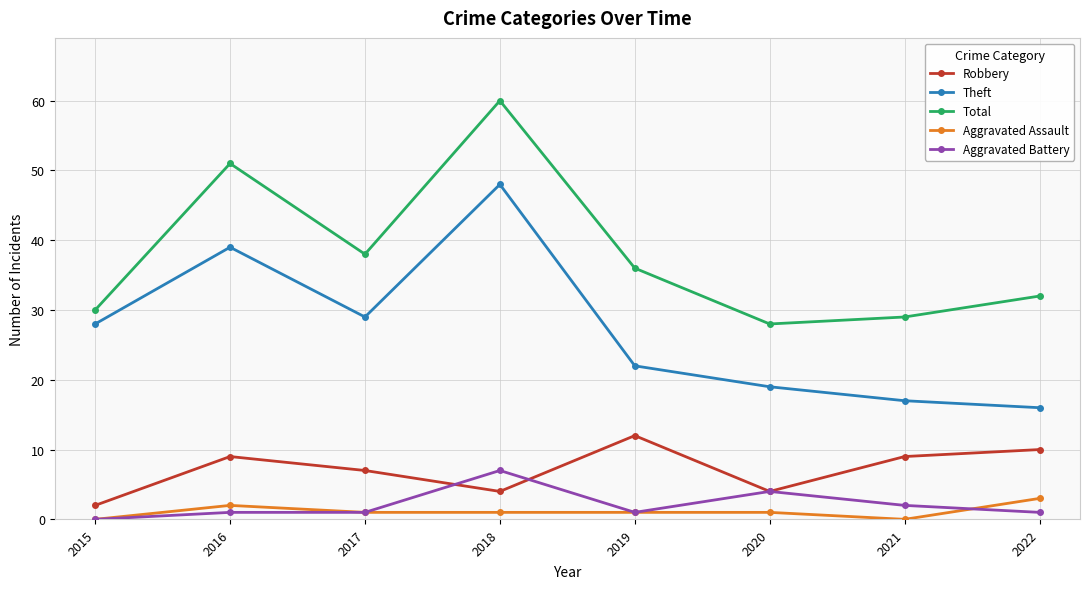

True or false: Aggravated Battery and Robbery intersect in this chart.

True